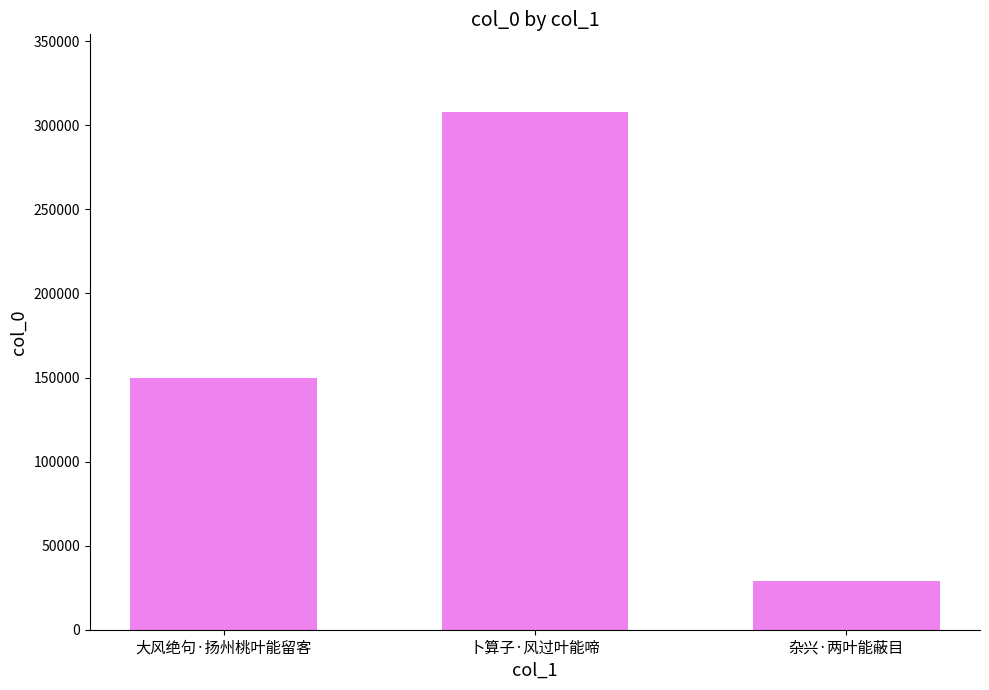

What is the difference between the maximum and minimum values?

279113